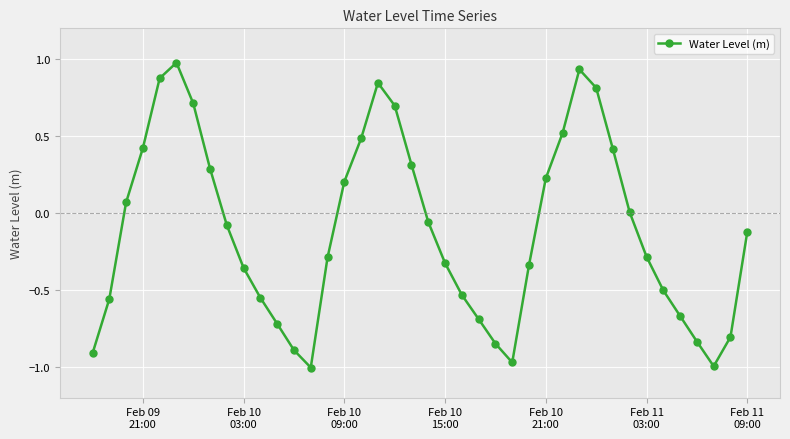

What is the difference between the second highest and minimum values?

1.9